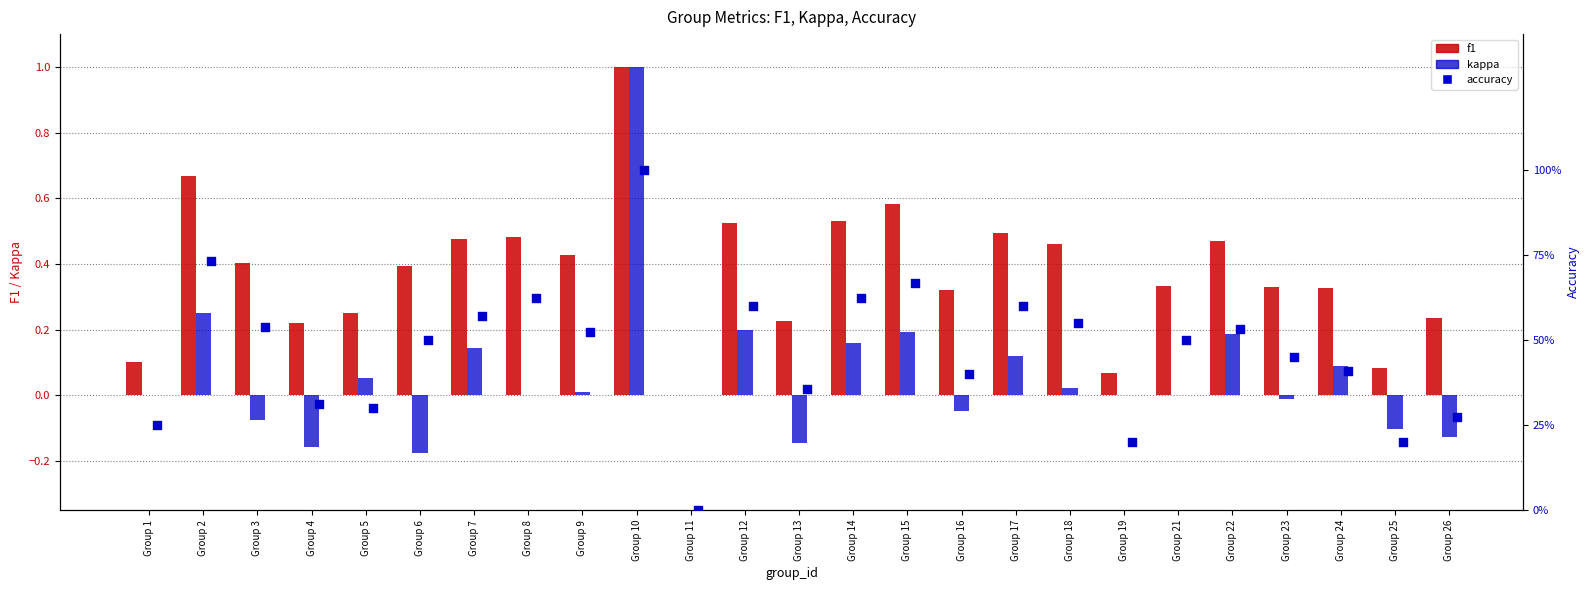

Is the value of f1 at Group 1 greater than the value of kappa at Group 17?

No